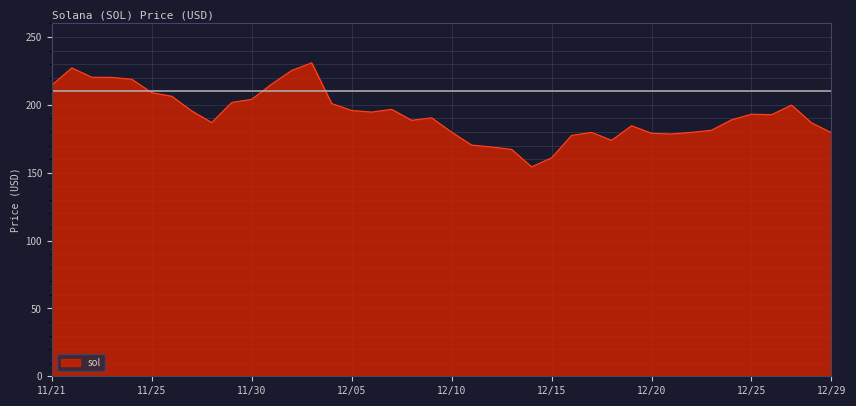

What is the smallest value displayed?

154.3